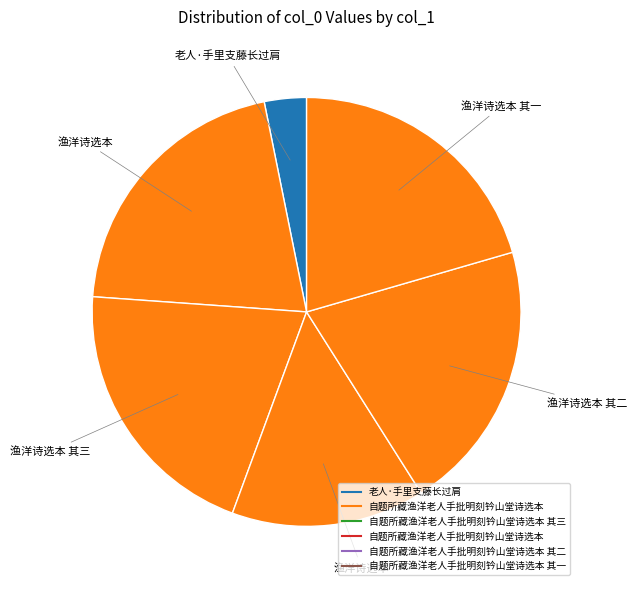

How many segments does this pie chart have?

6